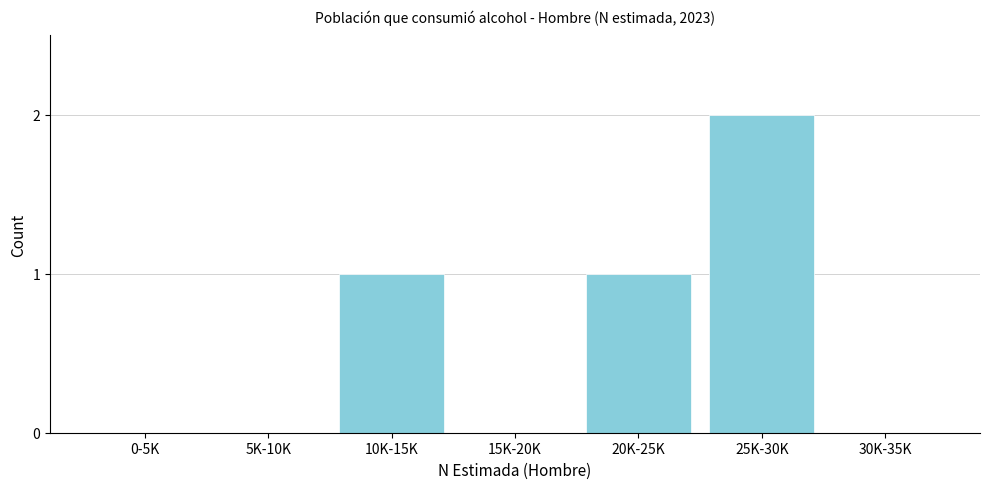

Reading right to left, list all the values displayed in this chart.

30K-35K=0	25K-30K=2	20K-25K=1	15K-20K=0	10K-15K=1	5K-10K=0	0-5K=0